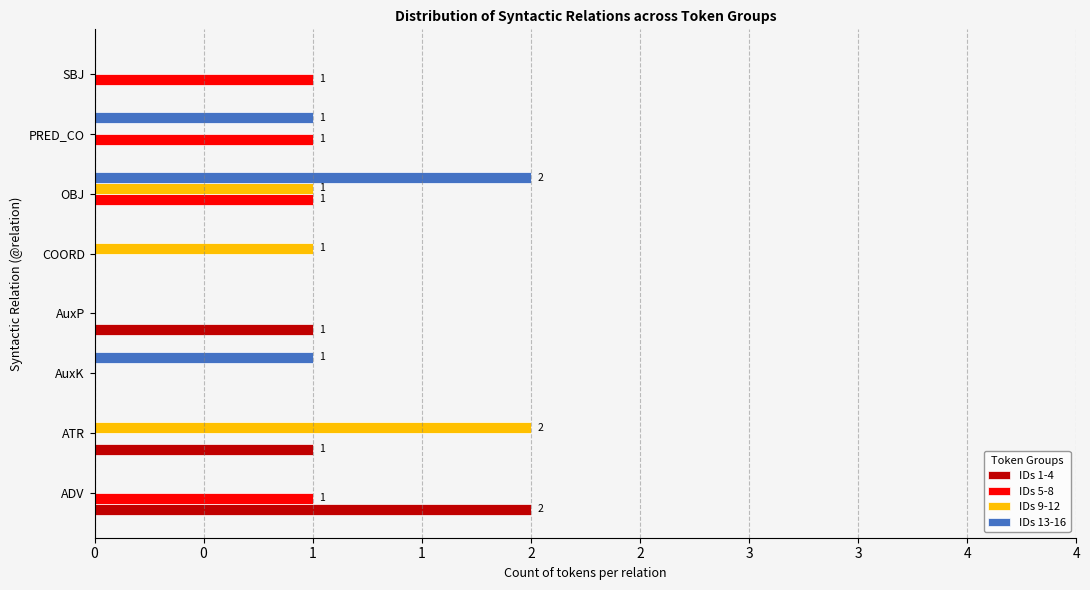

What are all the series names shown in the legend?

IDs 1-4, IDs 5-8, IDs 9-12, IDs 13-16